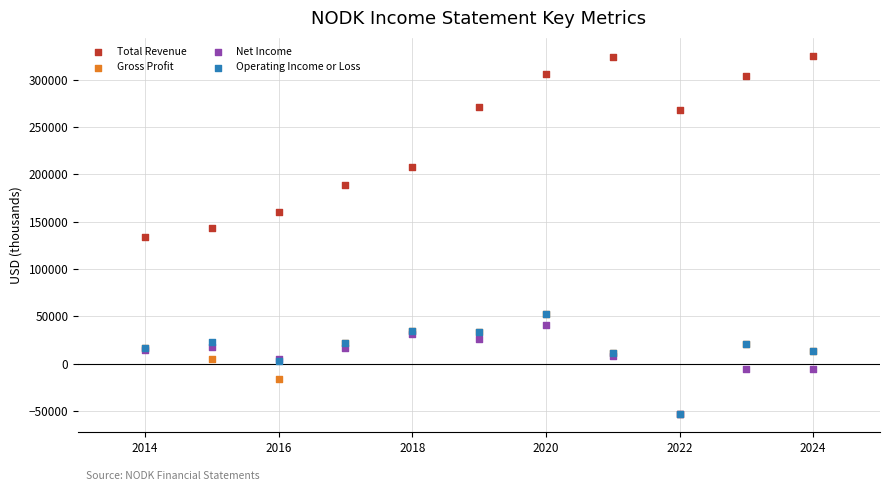

What are all the series names shown in the legend?

Total Revenue, Gross Profit, Net Income, Operating Income or Loss